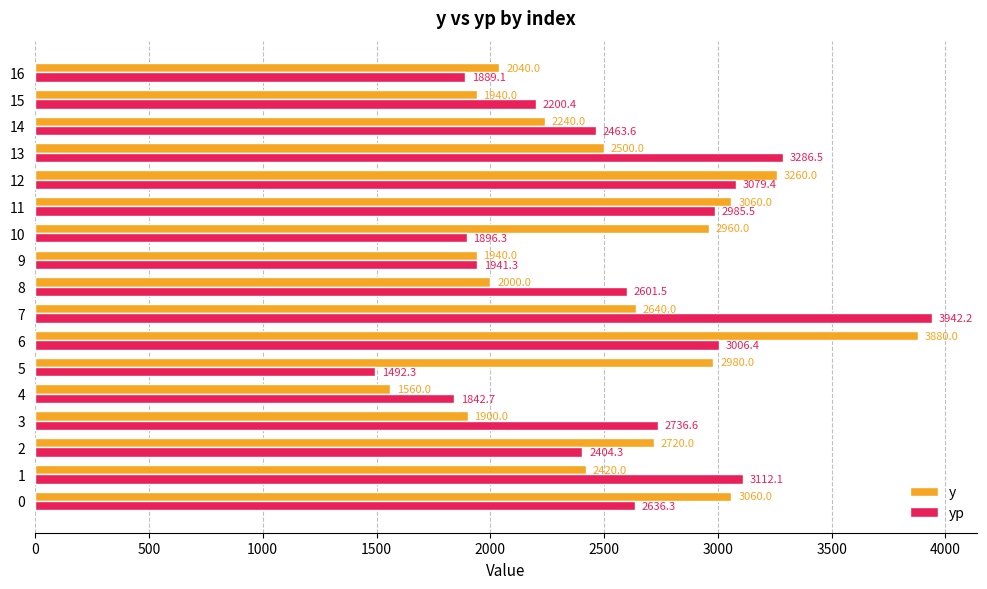

At how many categories does at least one series exceed 3820?

2